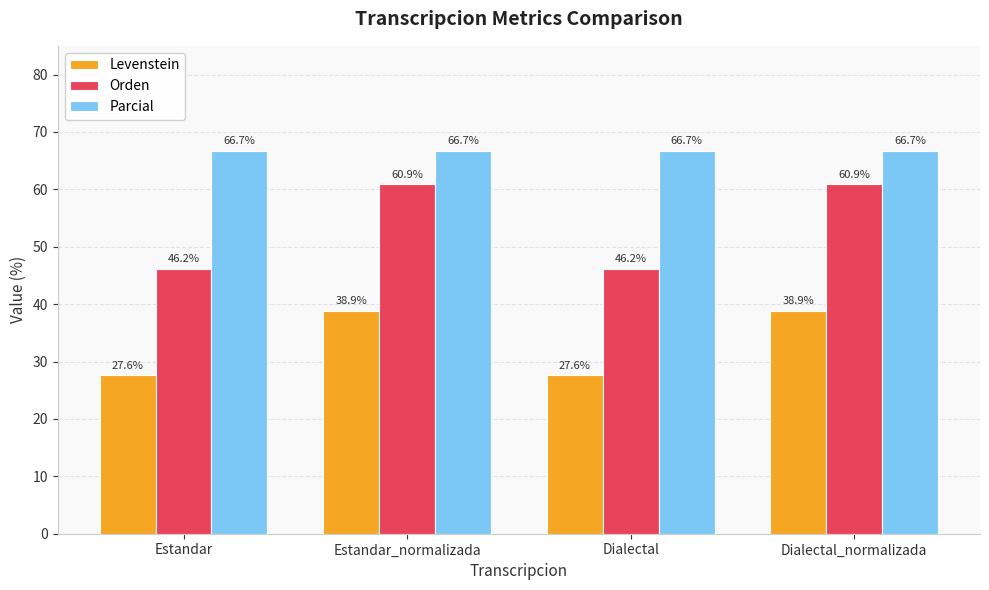

At Dialectal_normalizada, list the series in order from smallest to largest.

Levenstein, Orden, Parcial